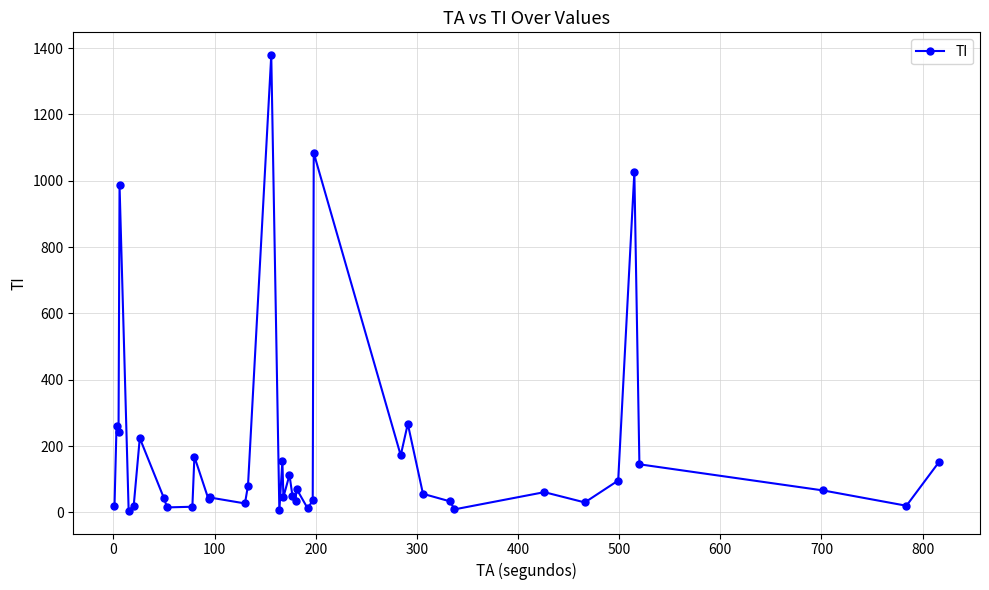

What is the value of the 4th point from the left?

986